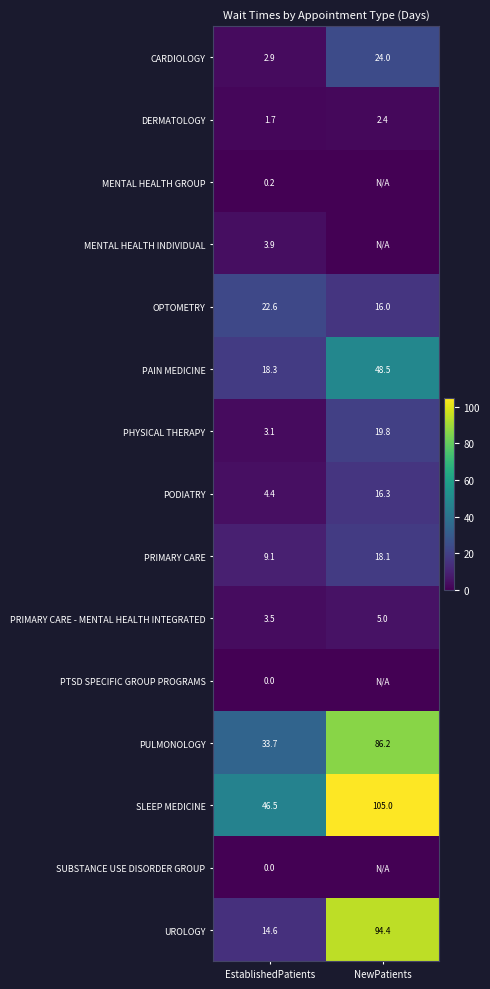

The value of CARDIOLOGY at EstablishedPatients is 1.7. True or false?

False